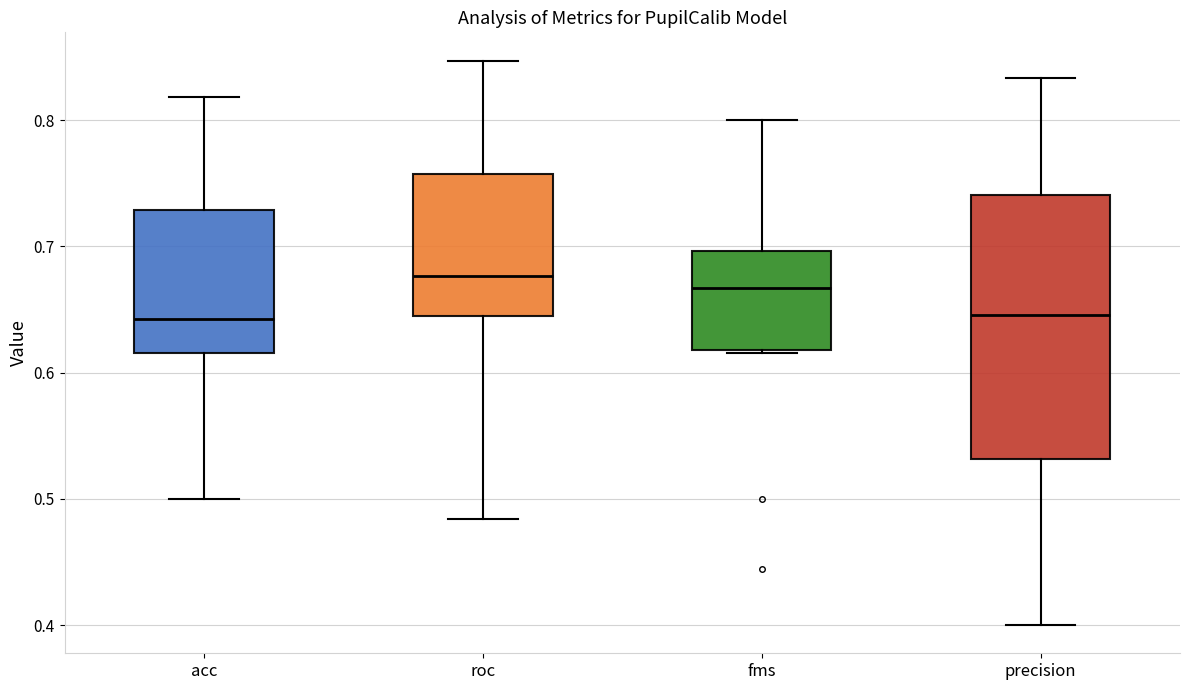

Where does the lower whisker of the box for acc end on the y-axis? The values are not printed on the chart, so give them approximately, as read against the axis.

0.50